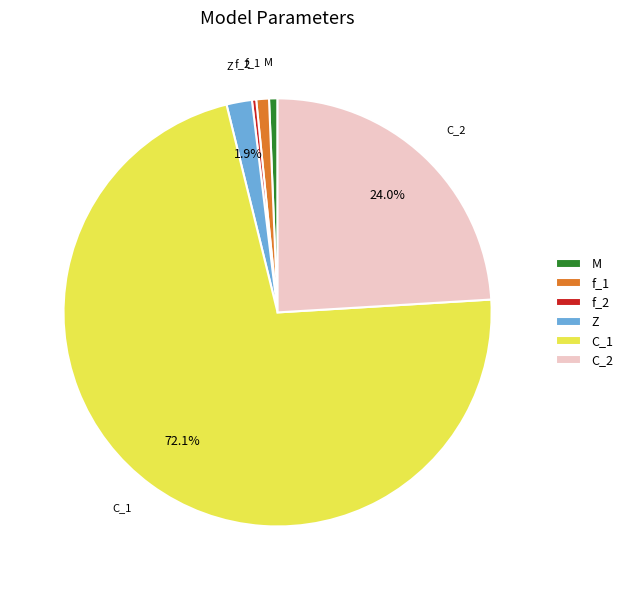

To the nearest percent, what portion does M represent?

1%